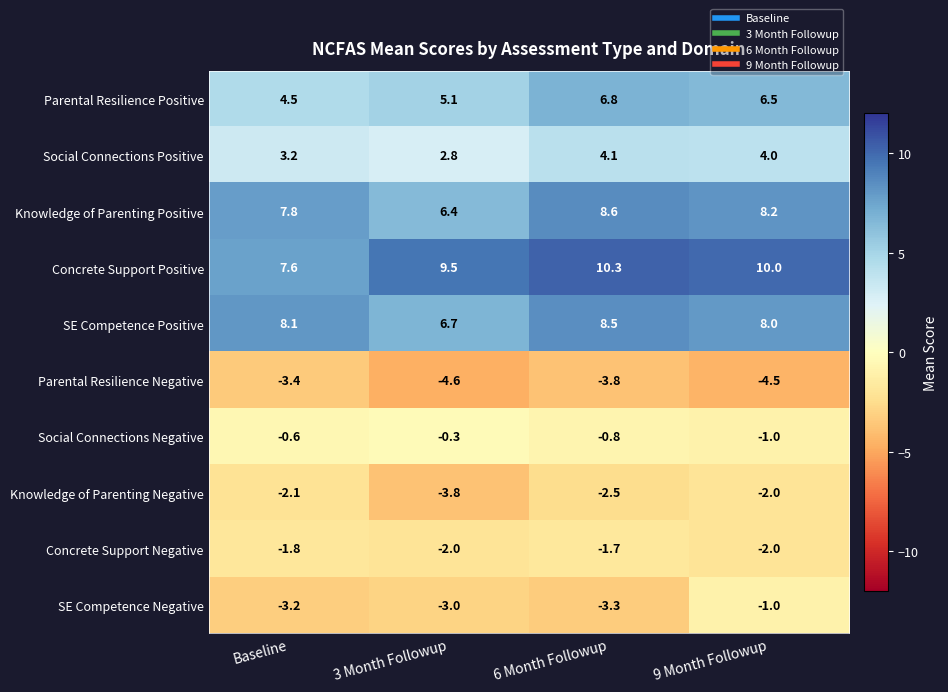

Rank the series by their maximum value, from lowest to highest.

Parental Resilience Negative, Knowledge of Parenting Negative, Concrete Support Negative, SE Competence Negative, Social Connections Negative, Social Connections Positive, Parental Resilience Positive, SE Competence Positive, Knowledge of Parenting Positive, Concrete Support Positive